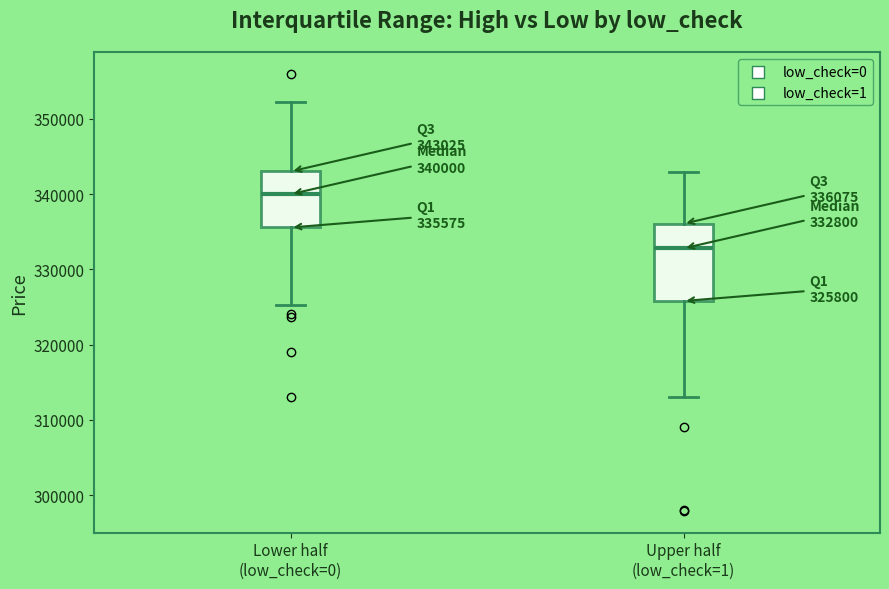

Which box is the tallest, from its lower edge to its upper edge?

Upper half (low_check=1)